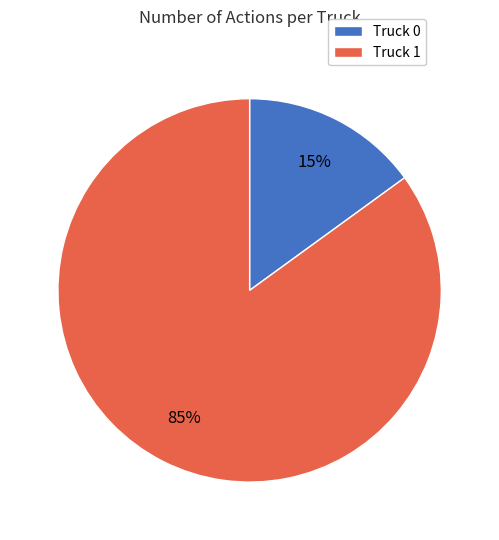

What is the majority slice?

Truck 1